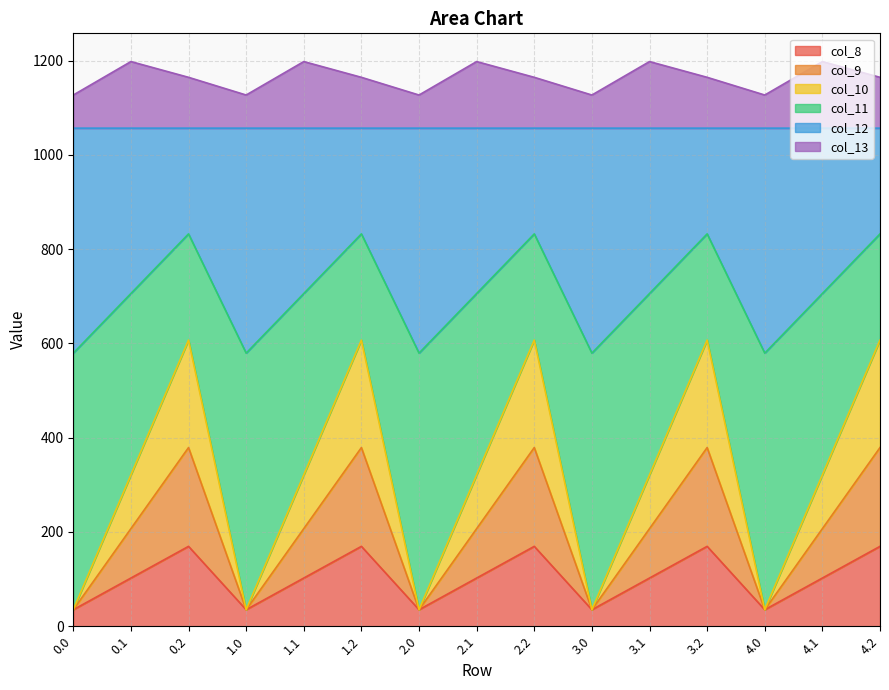

What is the minimum value for col_8?

35.0